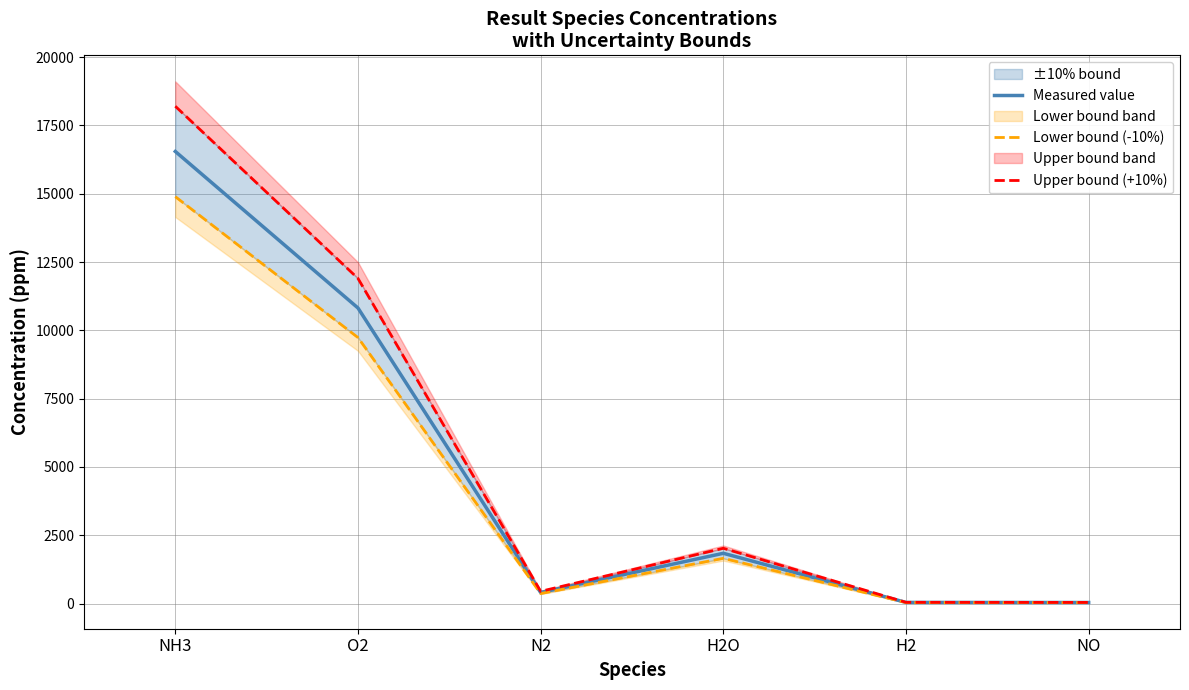

At which label does Upper bound (+10%) first exceed 2022?

NH3